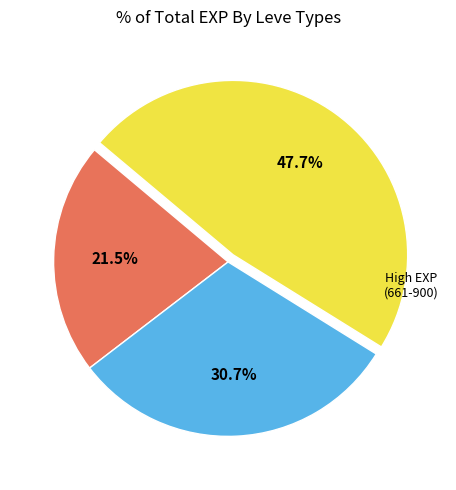

Does any single category account for the majority?

No